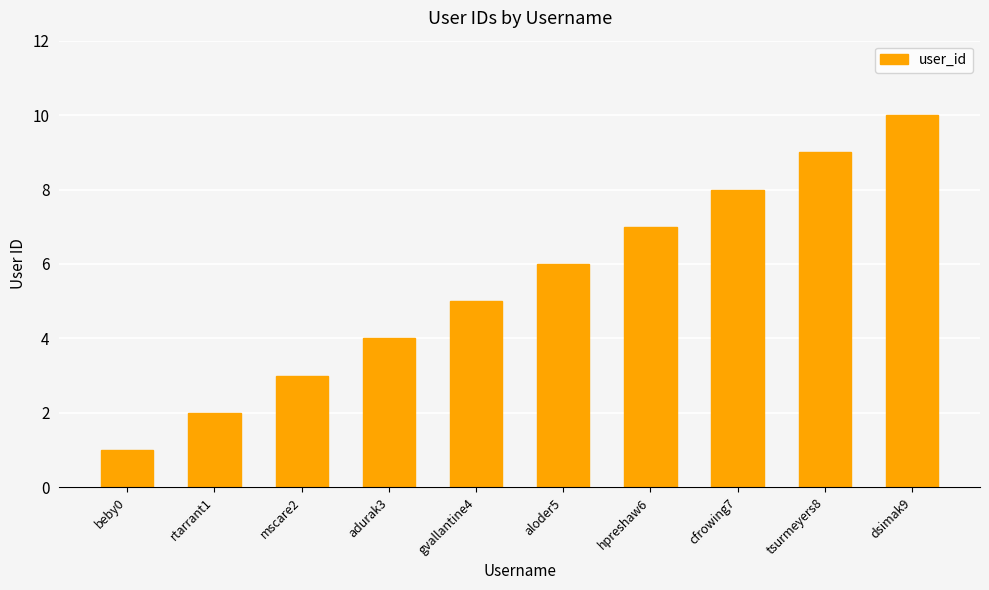

How many values are between 3 and 8?

6